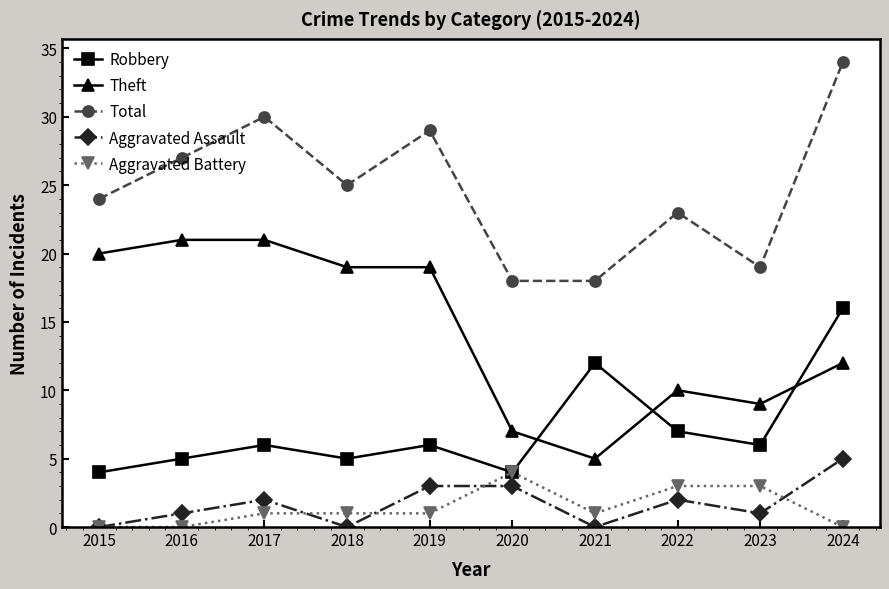

True or false: Robbery and Theft intersect in this chart.

True